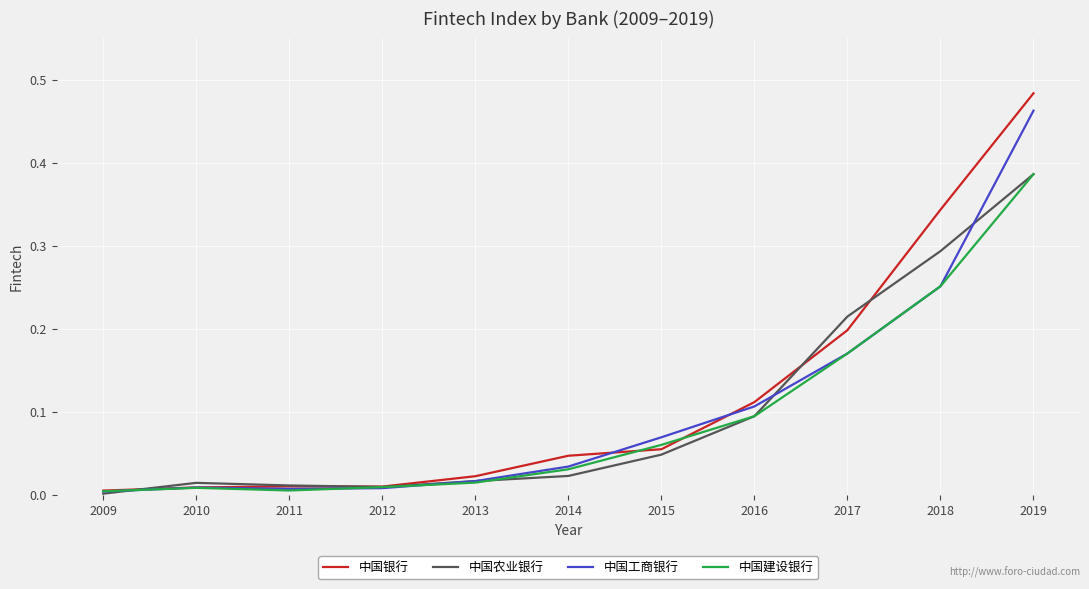

Which series ends up on top after the final intersection of 中国工商银行 and 中国农业银行?

中国工商银行